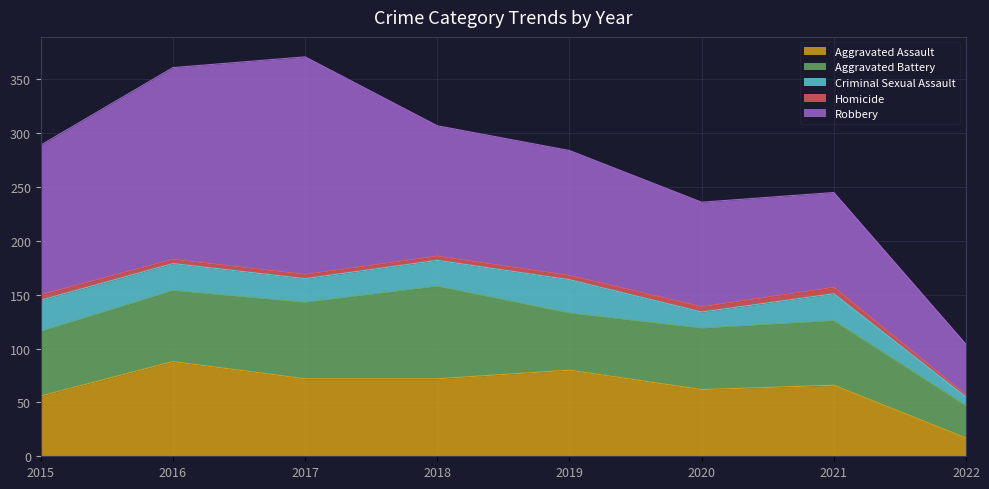

Where does the Aggravated Assault series first go above 72?

2016